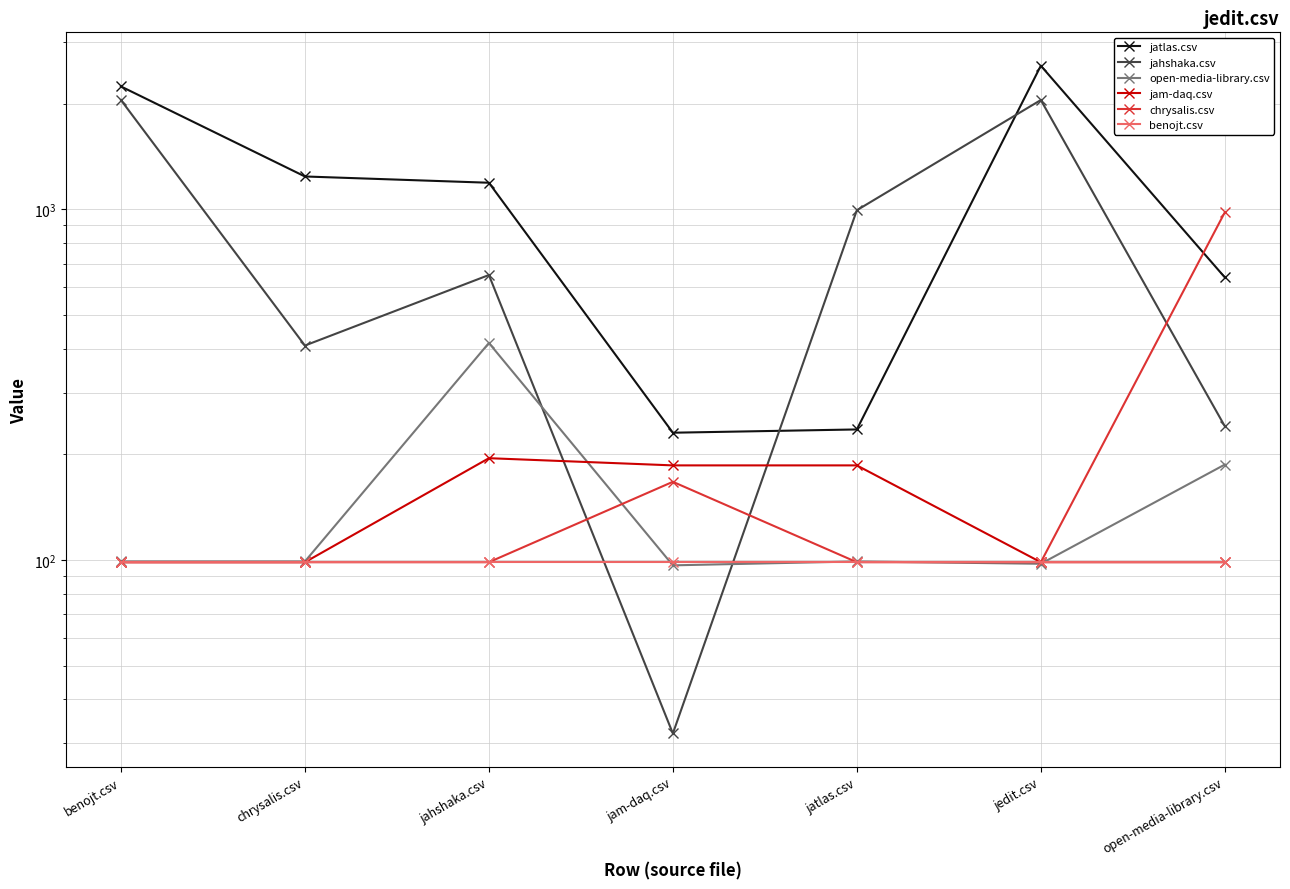

What is the lowest value of the benojt.csv series?

98.5